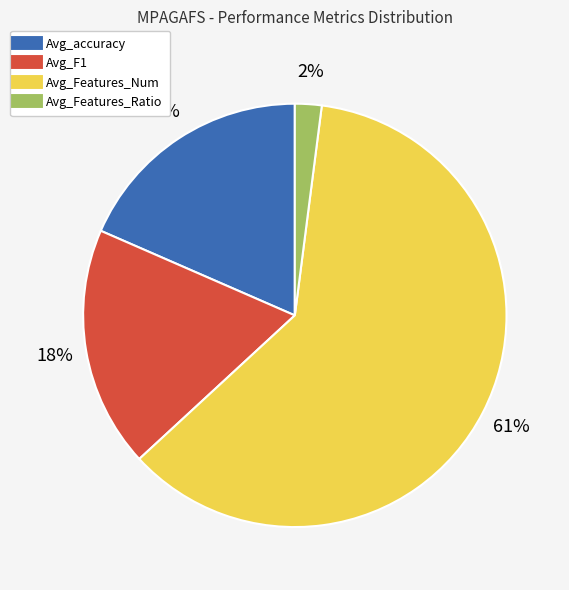

Combined, do Avg_Features_Ratio and Avg_Features_Num account for over 50%?

Yes